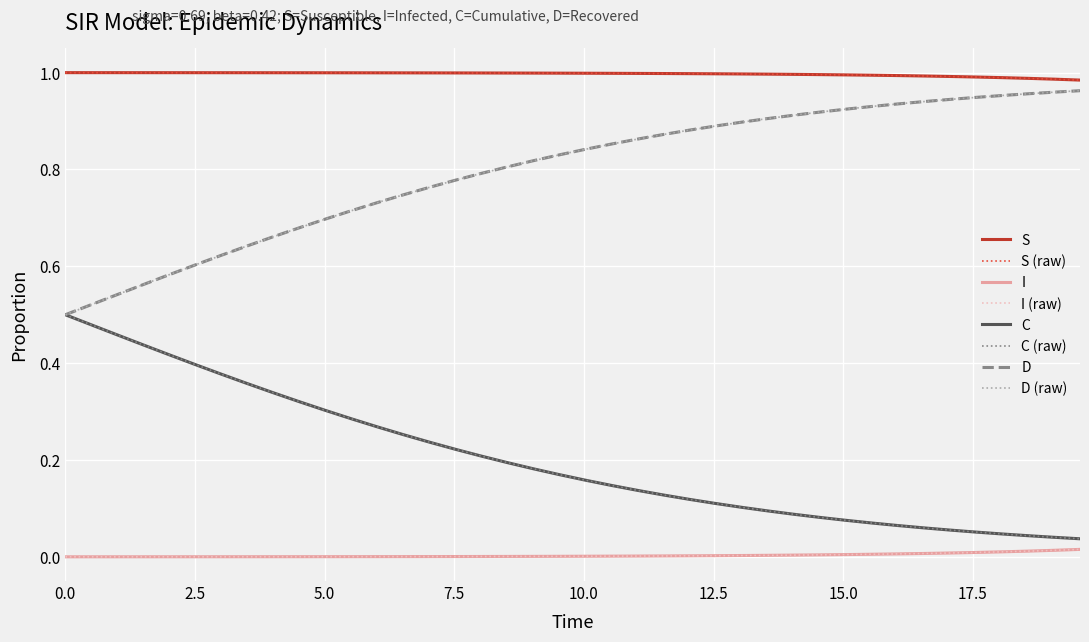

True or false: I and S cross at least once.

False